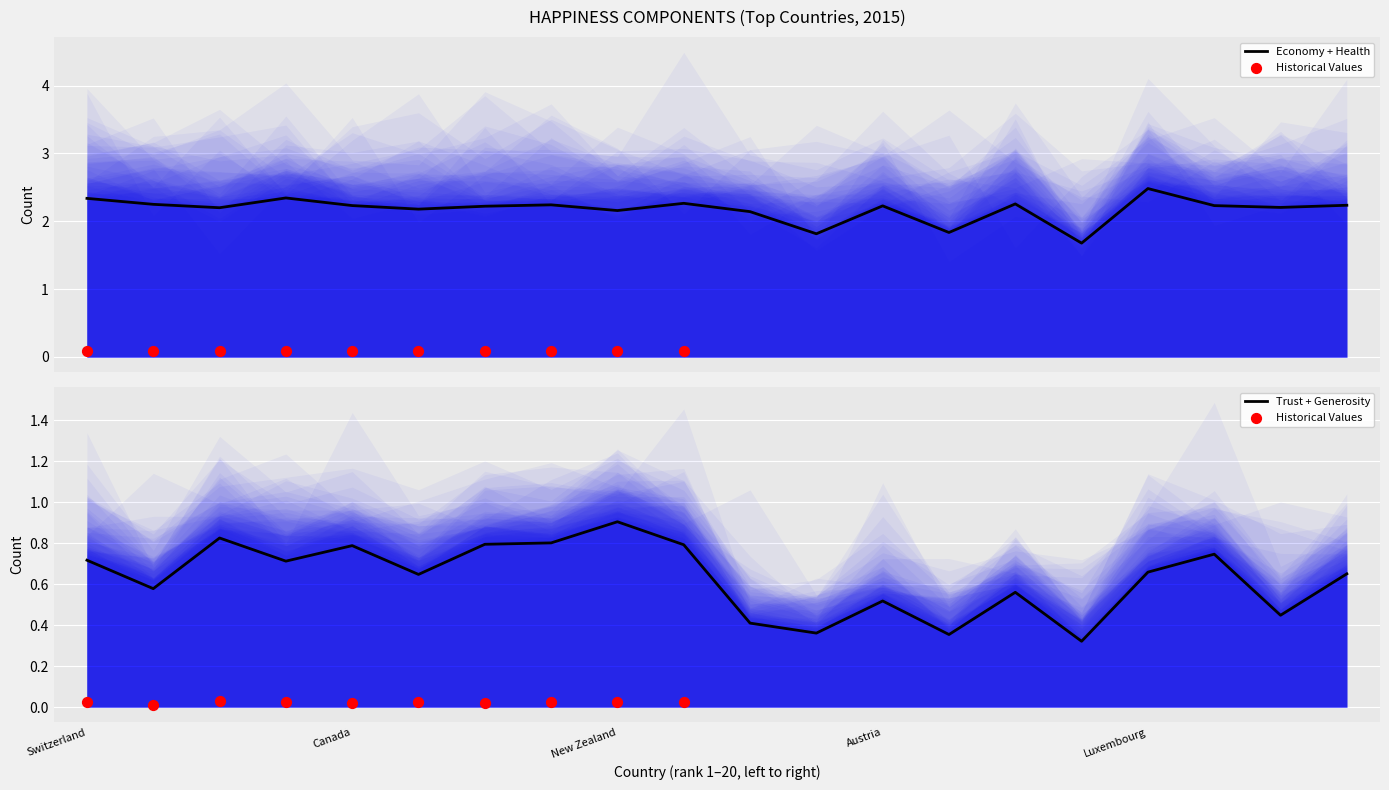

Is the value of Freedom at United Arab Emirates greater than the value of Health (Life Expectancy) at Australia?

No